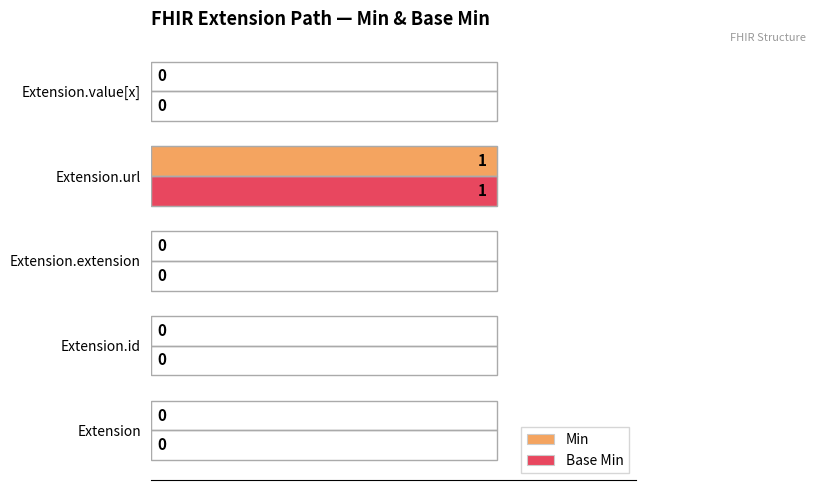

How many data points in Base Min are above 0?

1